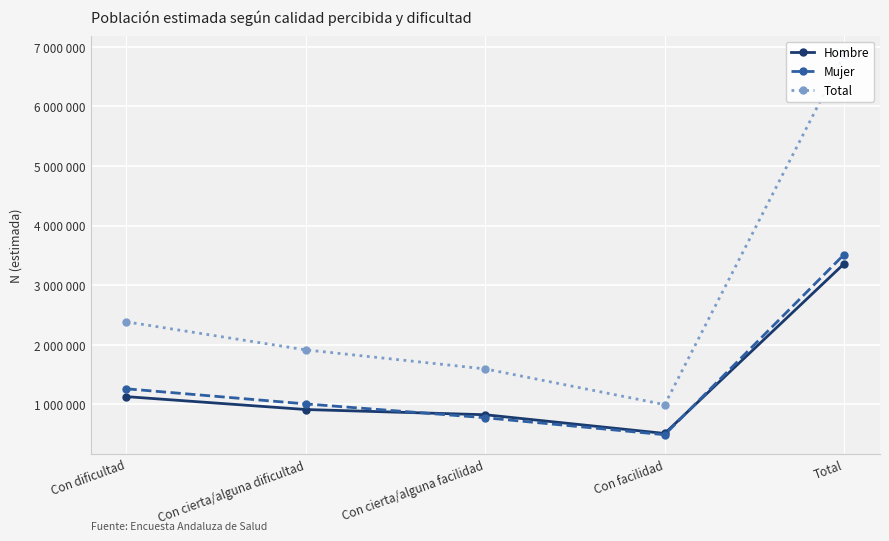

What position from the right is Con cierta/alguna dificultad?

4